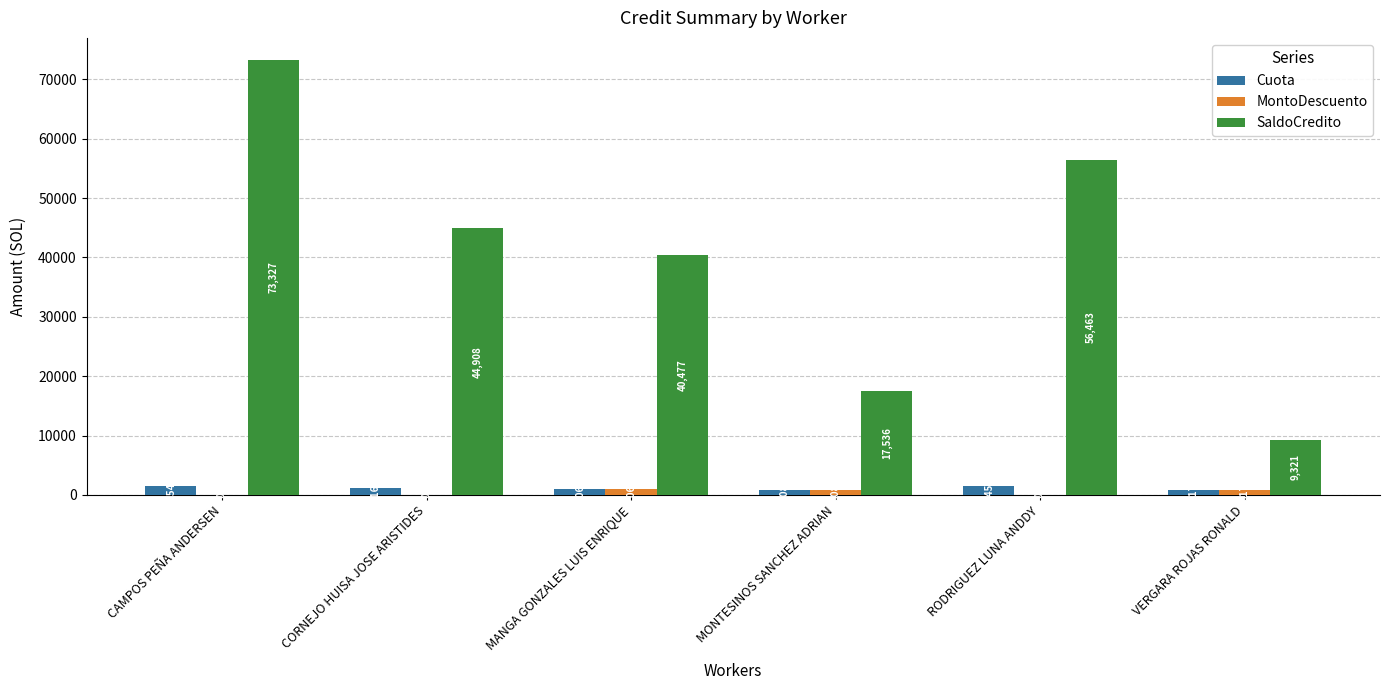

The MontoDescuento series shows 0.0 at CAMPOS PEÑA ANDERSEN. True or false?

True